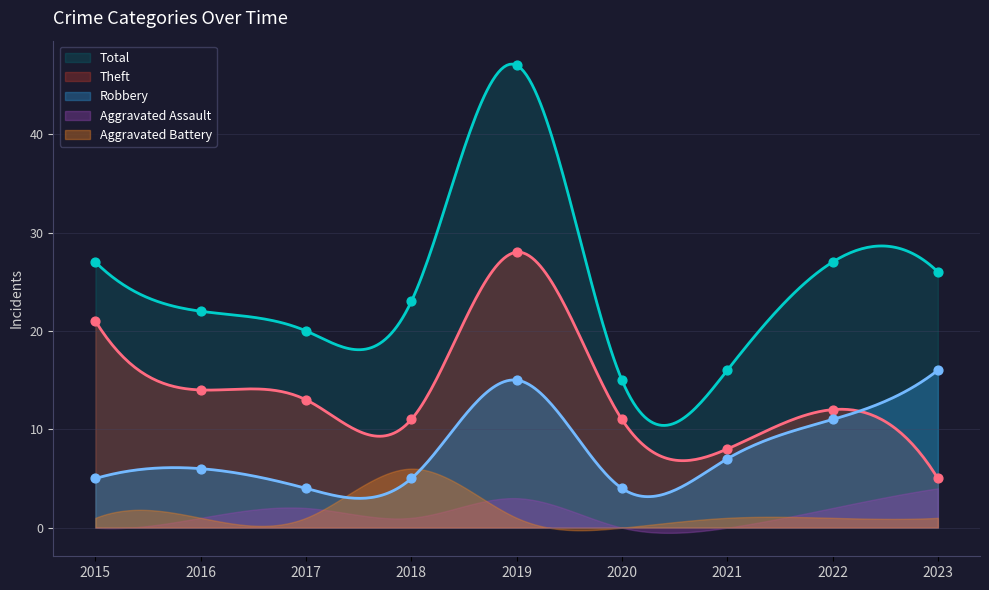

At how many categories does at least one series exceed 39?

1